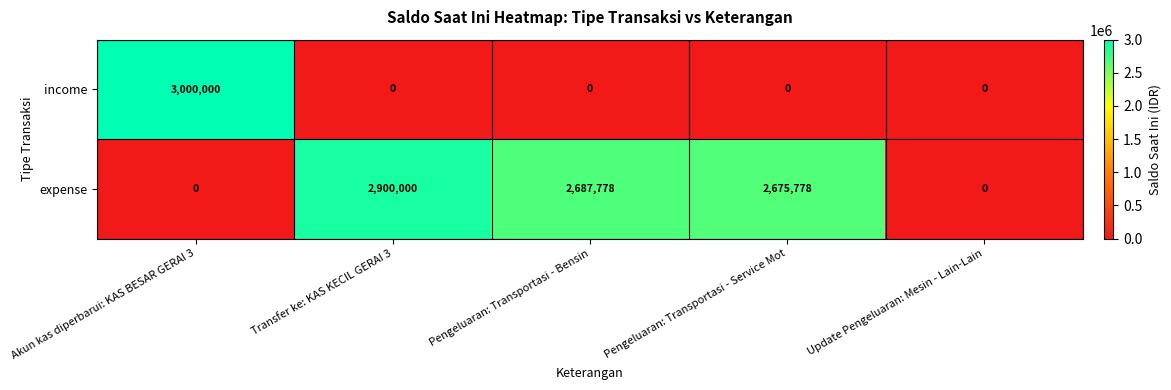

Rank the series at Pengeluaran: Transportasi - Service Mot from highest to lowest value.

expense, income